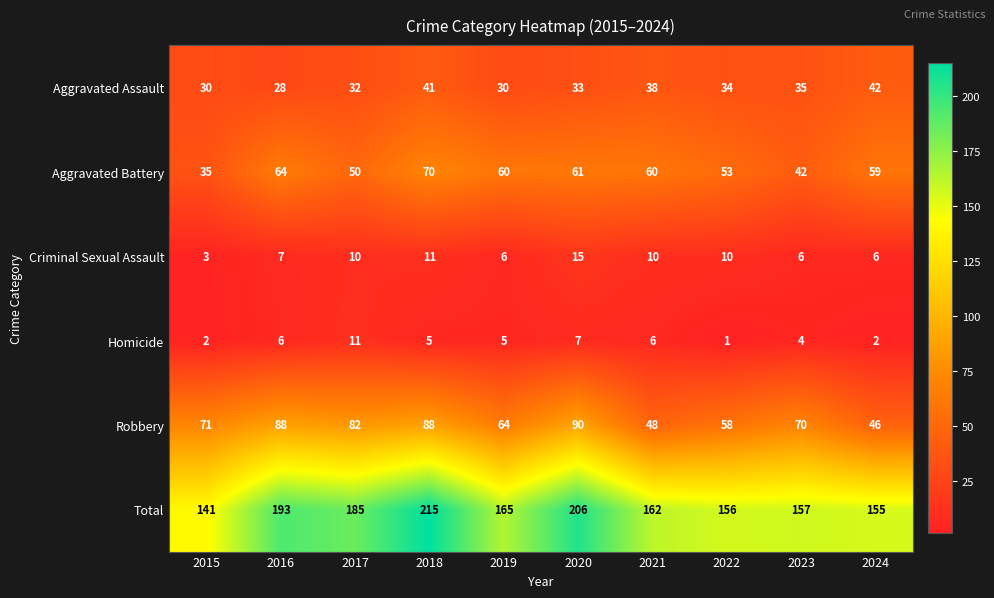

Which series has the largest total across all categories?

Total